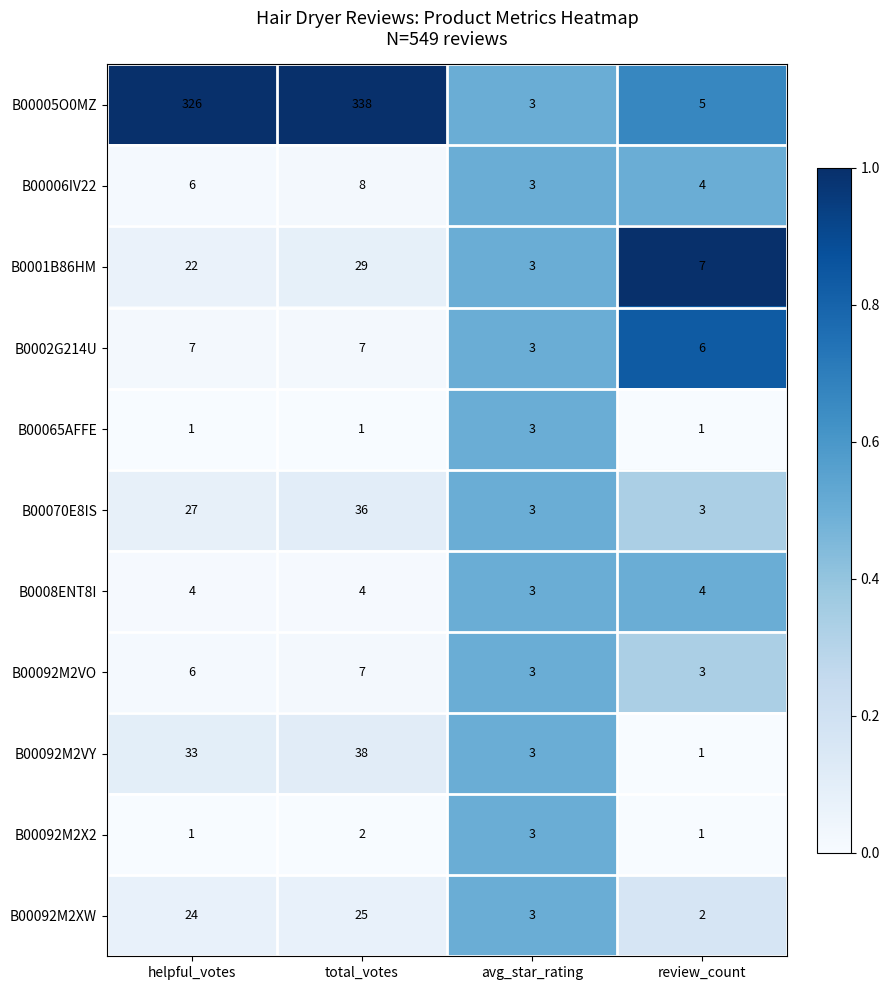

What is the average value of the B0002G214U series?

6